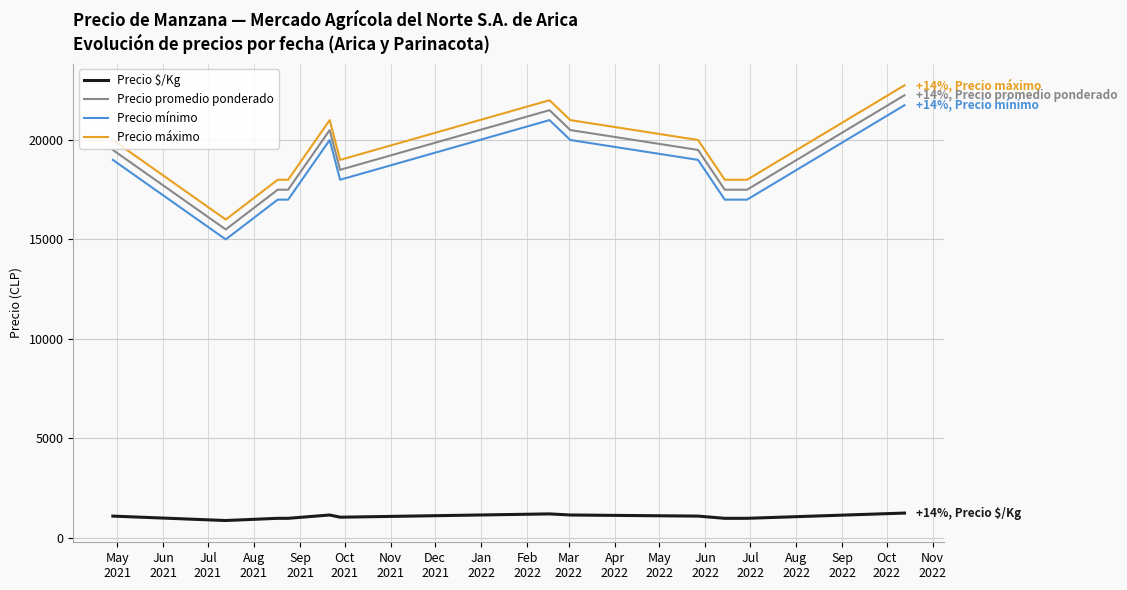

What is the highest value of the Precio mínimo series?

21750.0